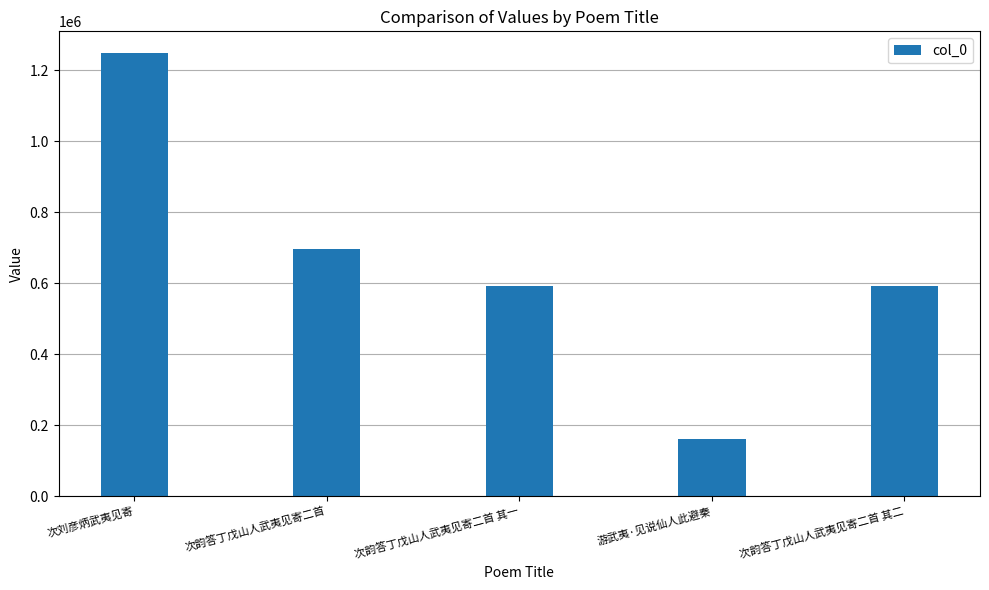

Where does the data first go above 591560?

次刘彦炳武夷见寄